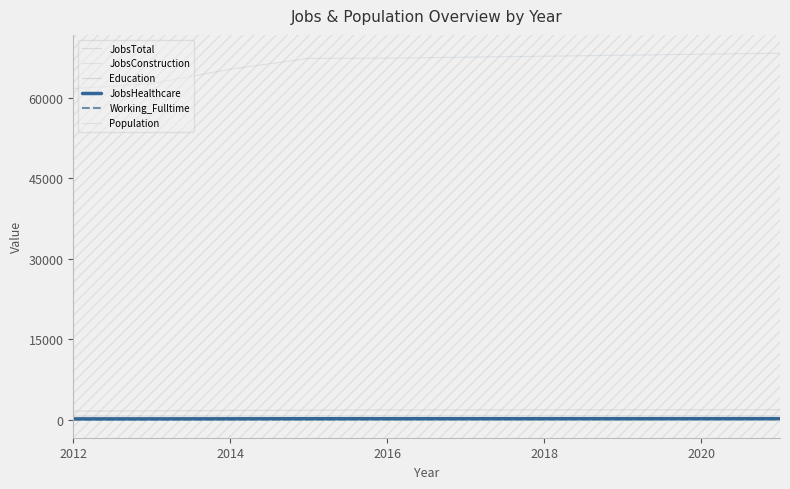

Is this an area chart (filled region under the line)?

No